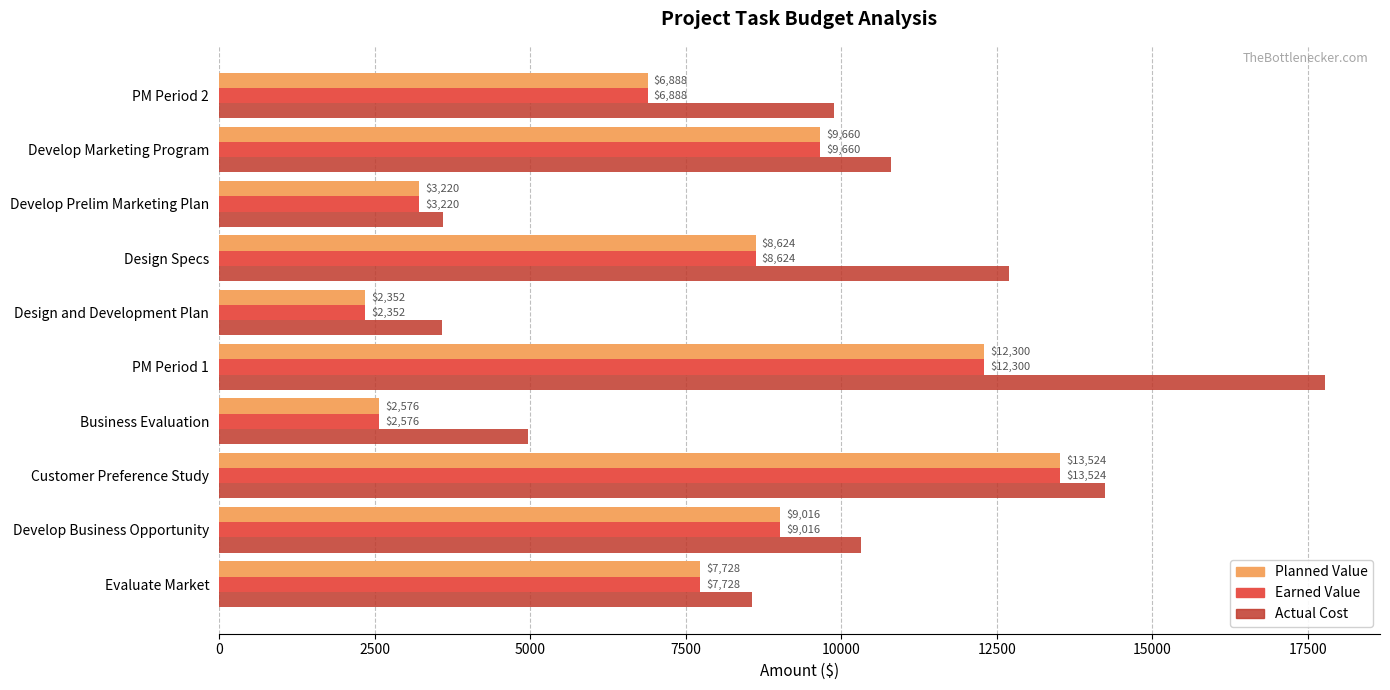

True or false: Actual Cost has a value of 3585.1 at Design and Development Plan.

True